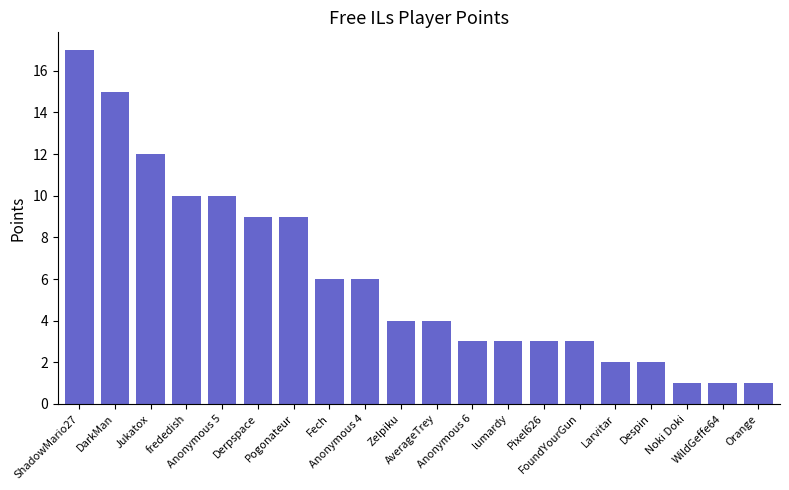

The value at Orange is 2. True or false?

False